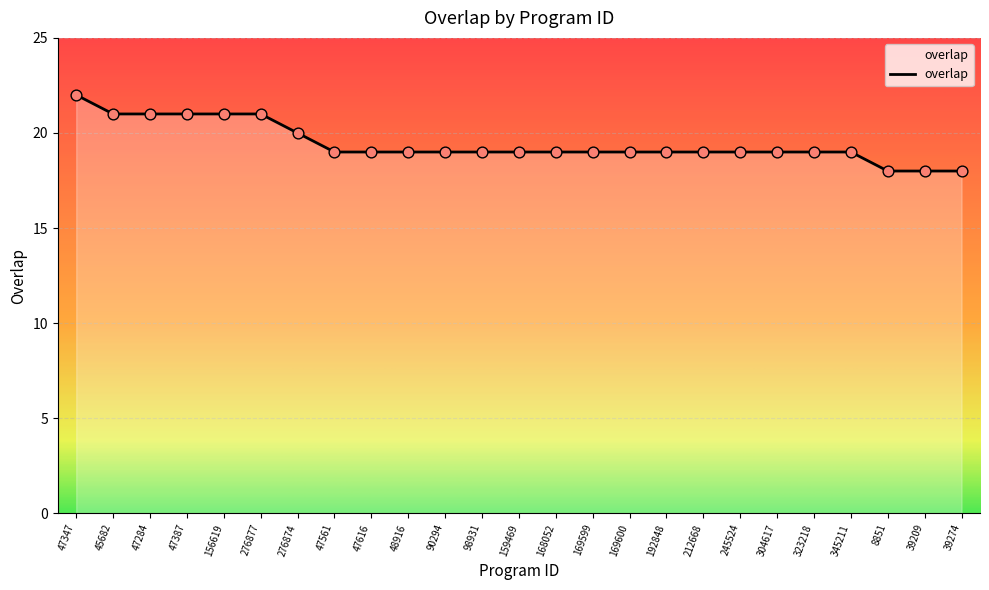

Approximately how many times larger is the value at 90294 compared to 168052?

1.0